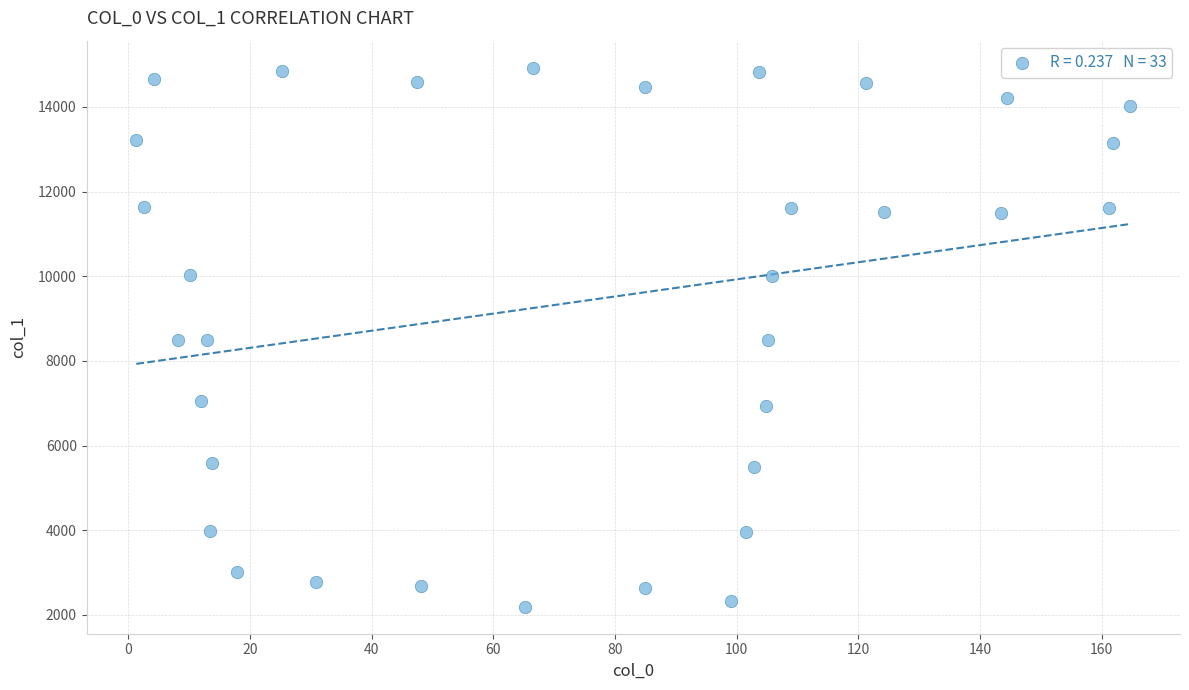

What is the range of Y values (max minus min)?

12737.1